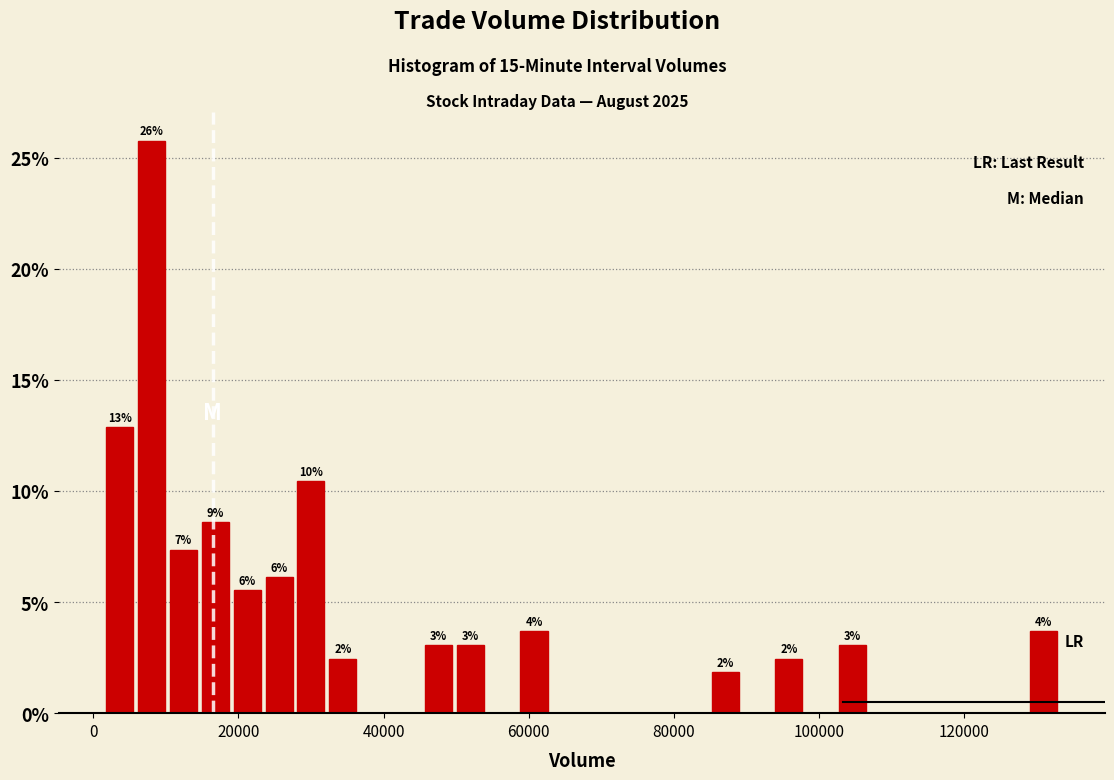

Around what value on the x-axis is the tallest bar? Give the approximate position of its centre, as read against the axis.

8000